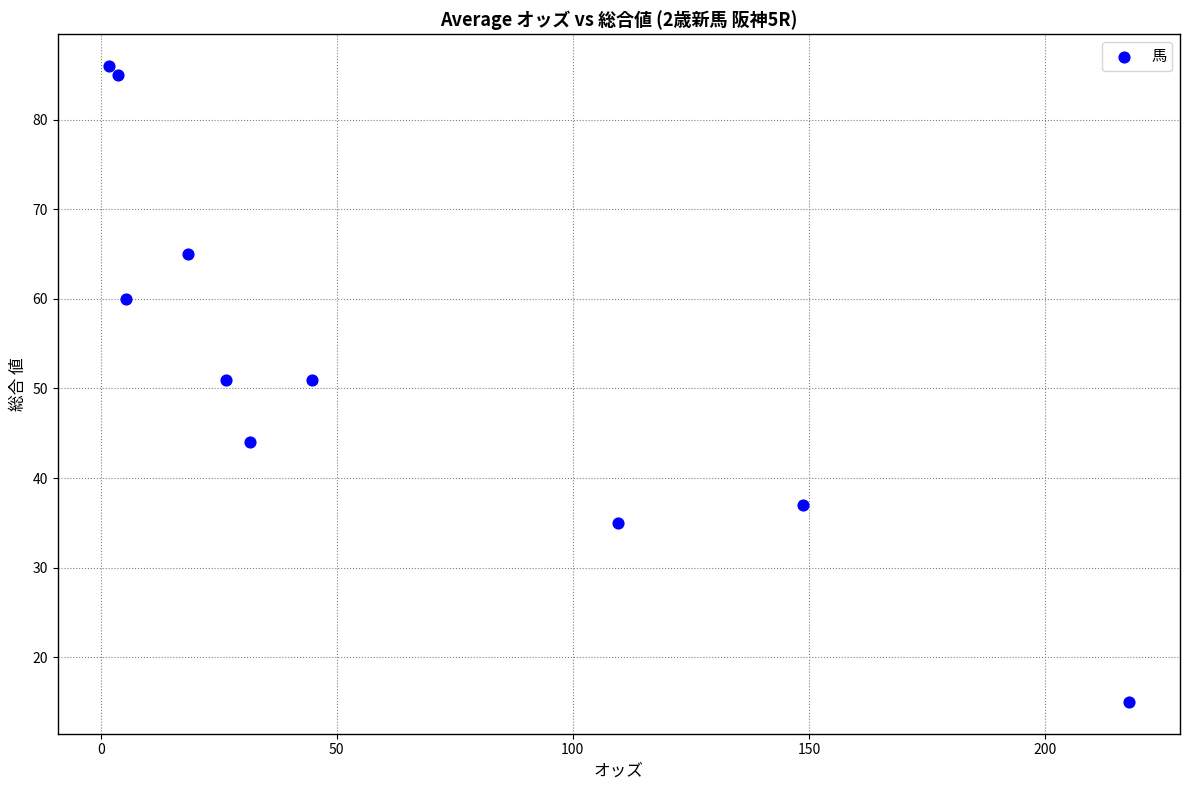

What is the range of Y values (max minus min)?

71